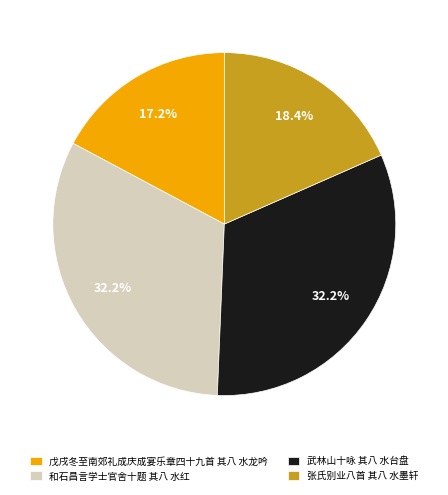

Combined, do 张氏别业八首 其八 水墨轩 and 戊戌冬至南郊礼成庆成宴乐章四十九首 其八 水龙吟 account for over 50%?

No